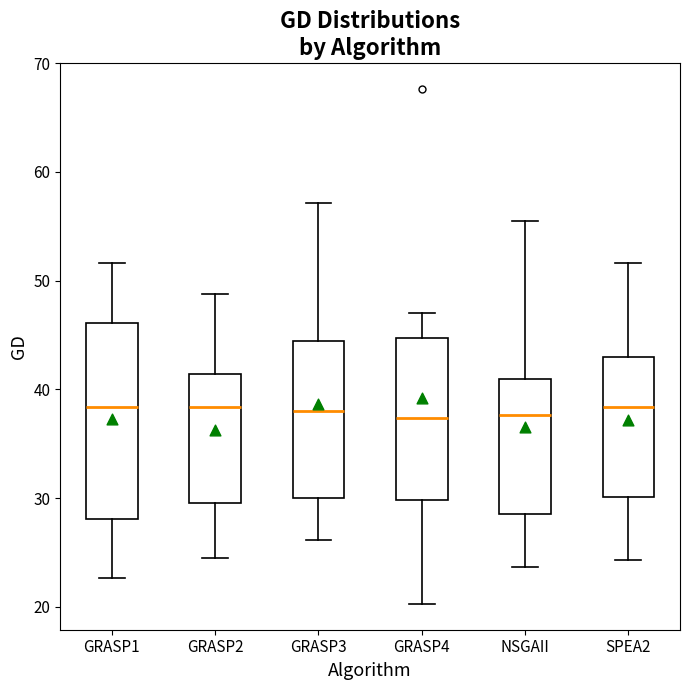

Where is the upper edge of the box for GRASP1 on the y-axis? The values are not printed on the chart, so give them approximately, as read against the axis.

46